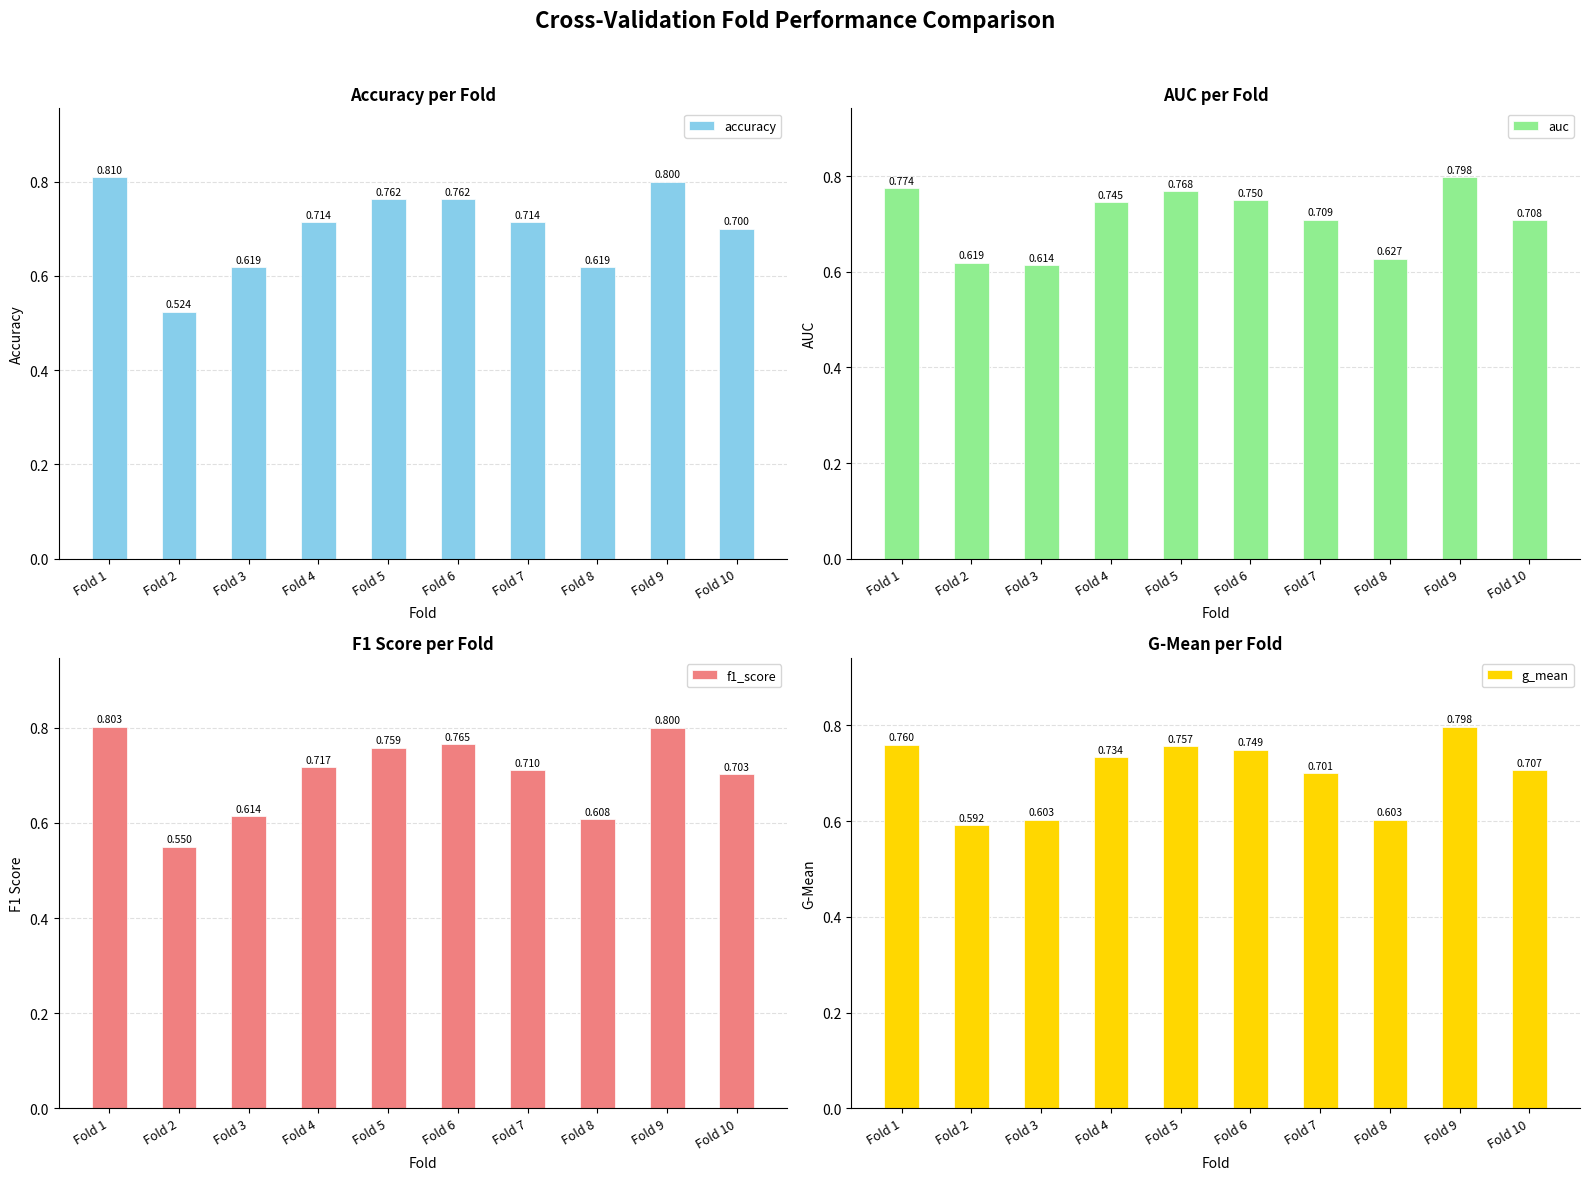

Where is accuracy nearest to the value 0?

Fold 2